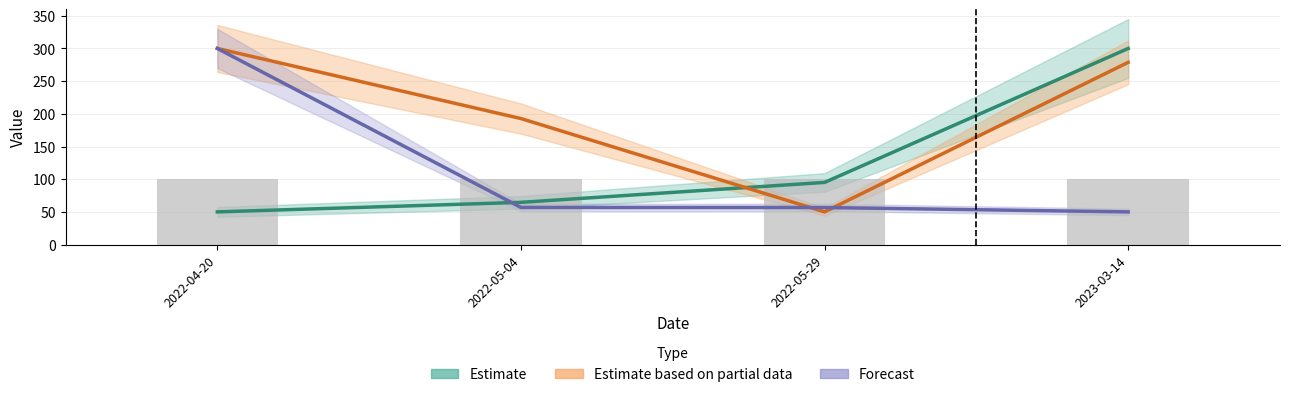

Reading right to left, what are all the values shown in this chart?

Estimate: 300.0	95.1	64.6	50.0
Estimate based on partial data: 278.8	50.0	192.8	300.0
Forecast: 50.0	56.7	56.8	300.0
Noggrannhet: 100.0	100.0	100.0	100.0